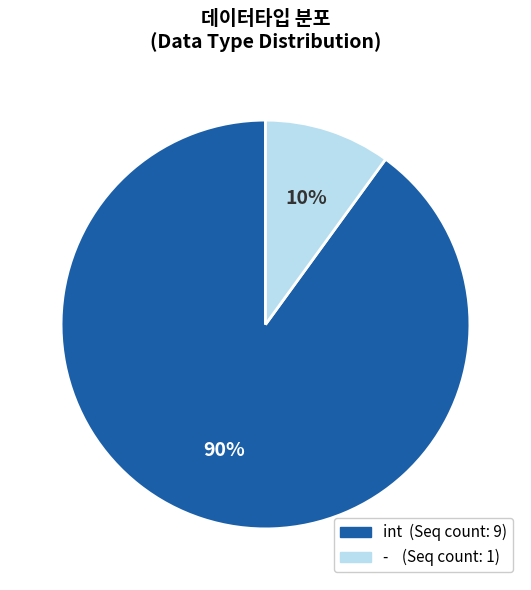

Approximately how many times larger is the value at int compared to -?

9.0